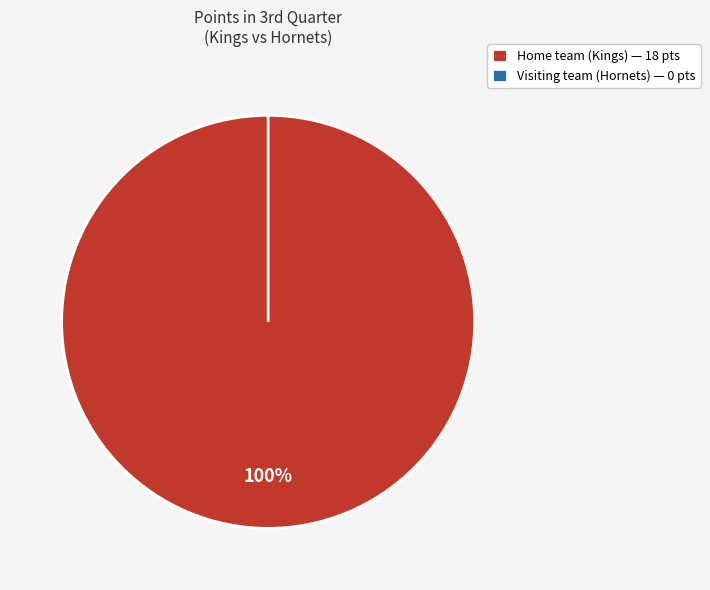

Is there a majority slice in this chart?

Yes